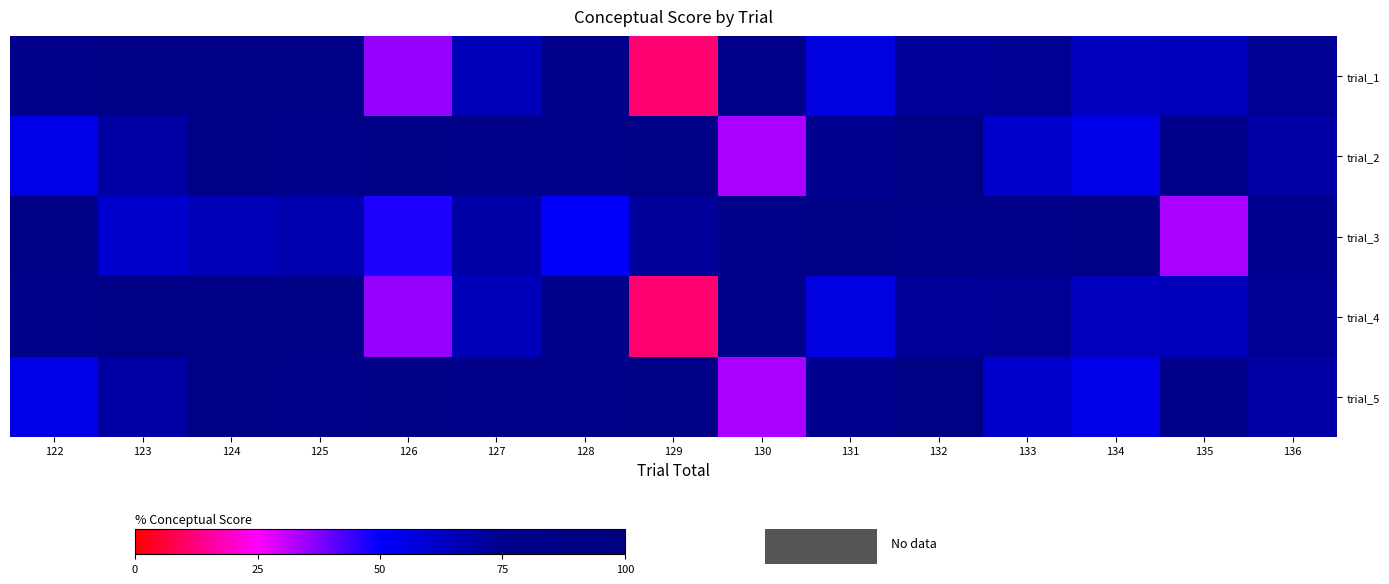

What is the difference between the highest and lowest values at 125?

19.1